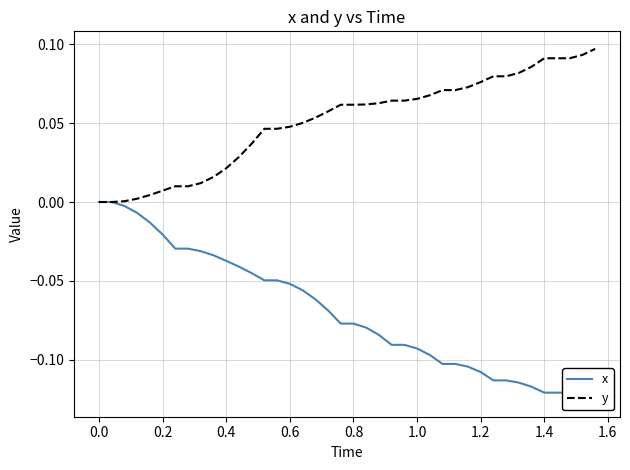

Which series has the largest total across all categories?

y